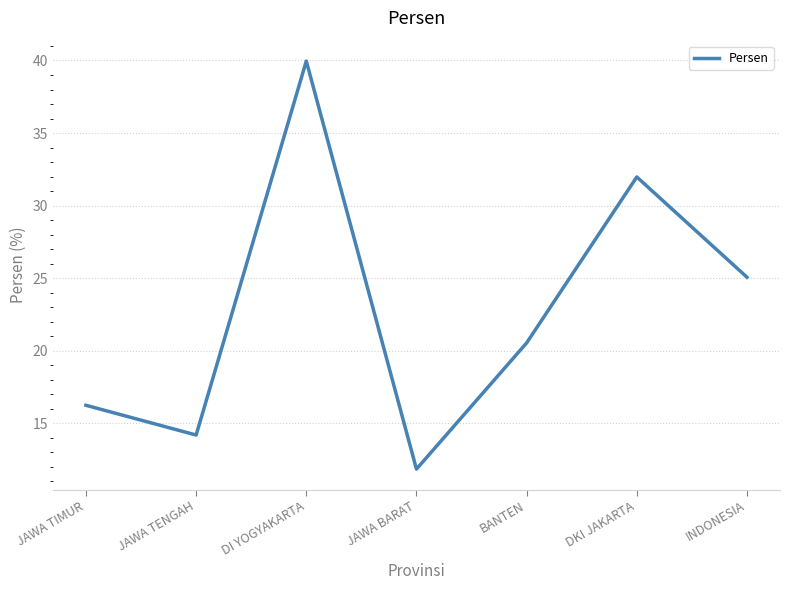

Is it true that the value at JAWA TIMUR is 28.7?

False